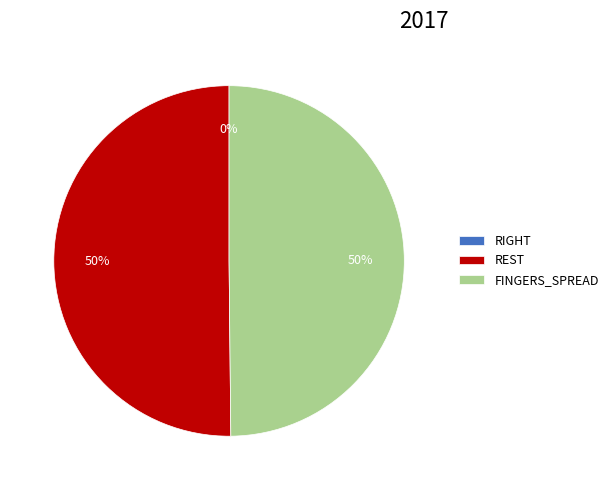

What percentage is the REST slice, to the nearest percent?

50%